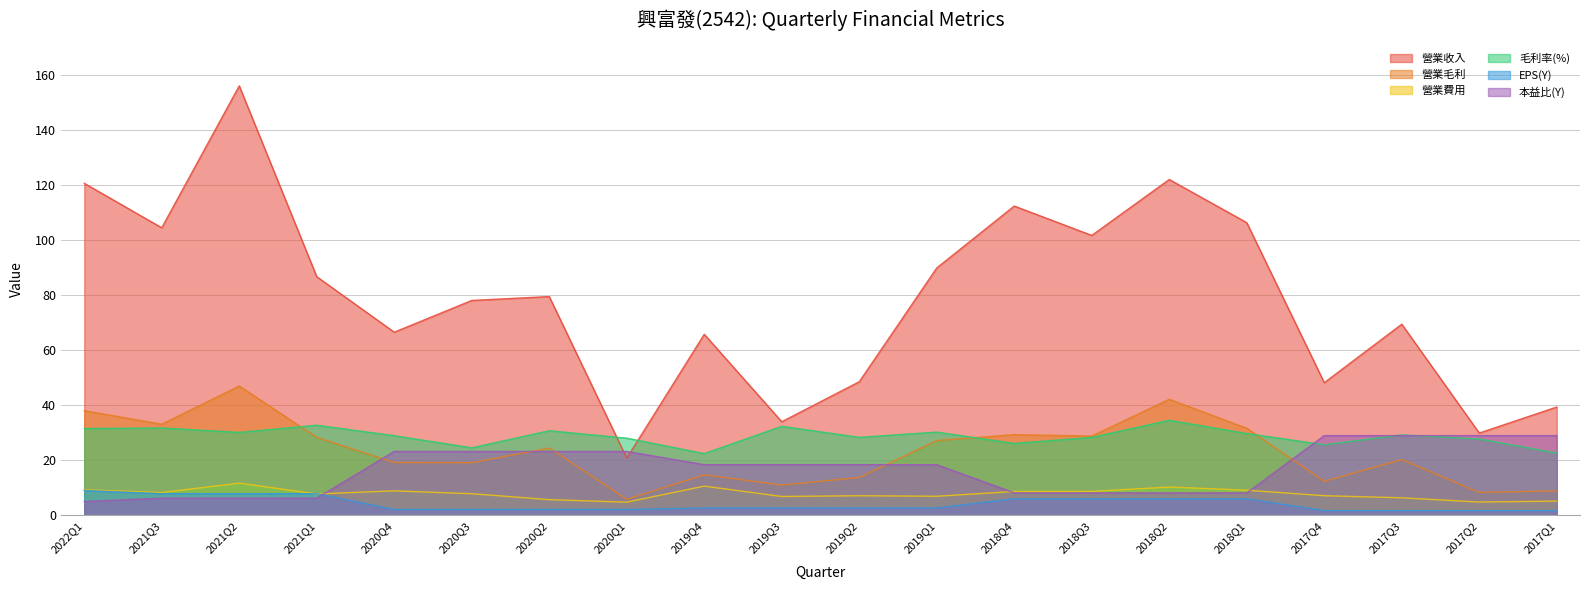

What is the label of the 2nd point from the right?

2017Q2